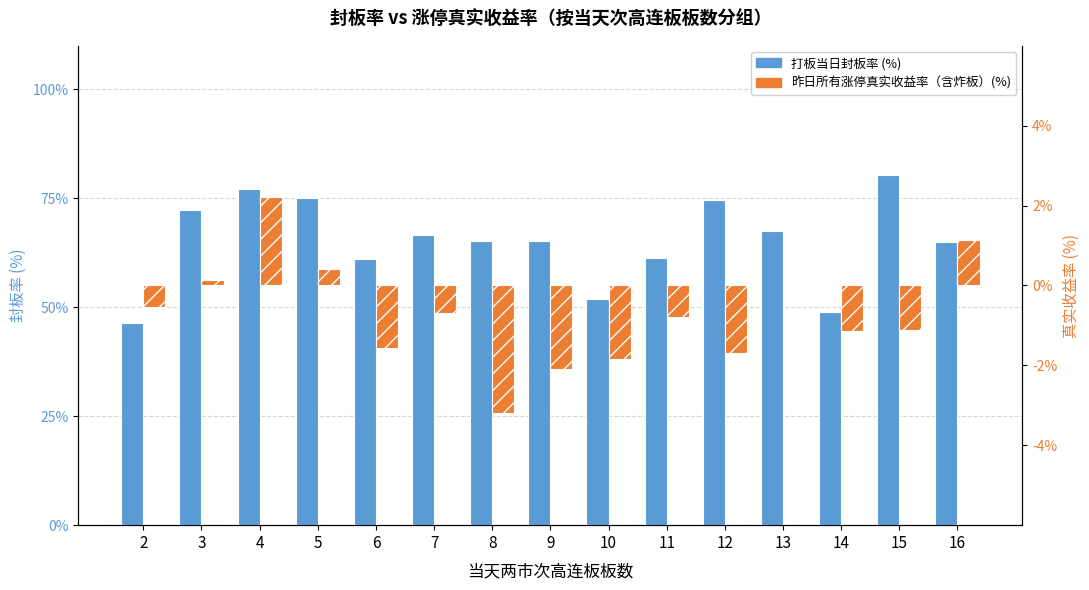

Rank the series at 9 from lowest to highest value.

昨日所有涨停真实收益率（含炸板）(%), 打板当日封板率 (%)